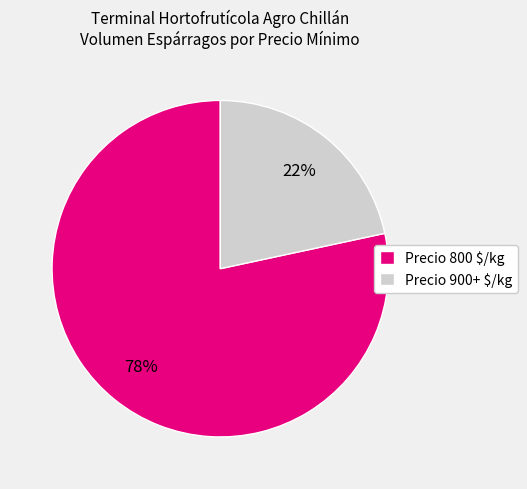

The Precio 800 $/kg slice represents 78% of the pie. True or false?

True